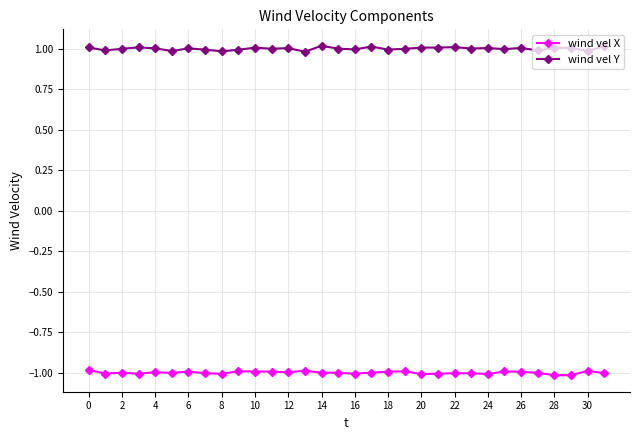

What is the value of the wind vel X point at the 12th from the left?

-1.0